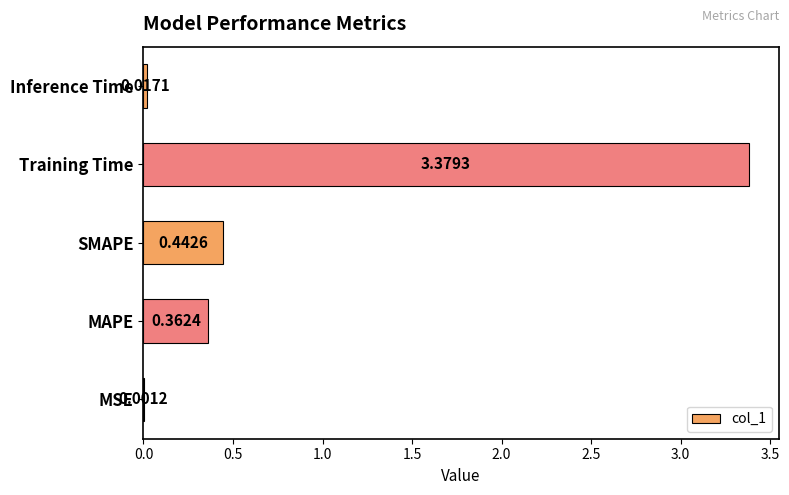

Which label corresponds to the largest value in the chart?

Training Time